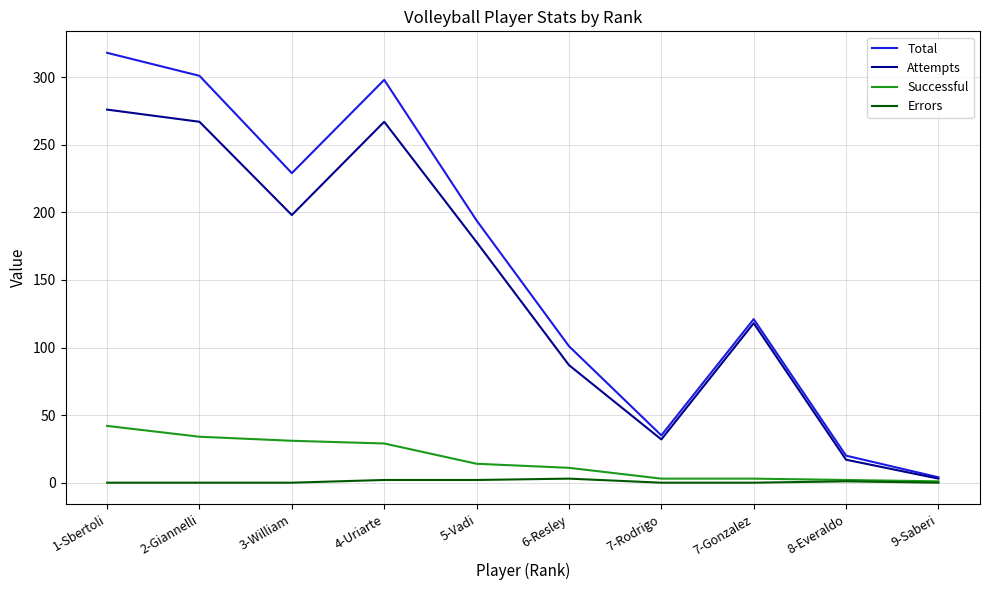

In Total, how many points are higher than both neighbors (excluding endpoints)?

2